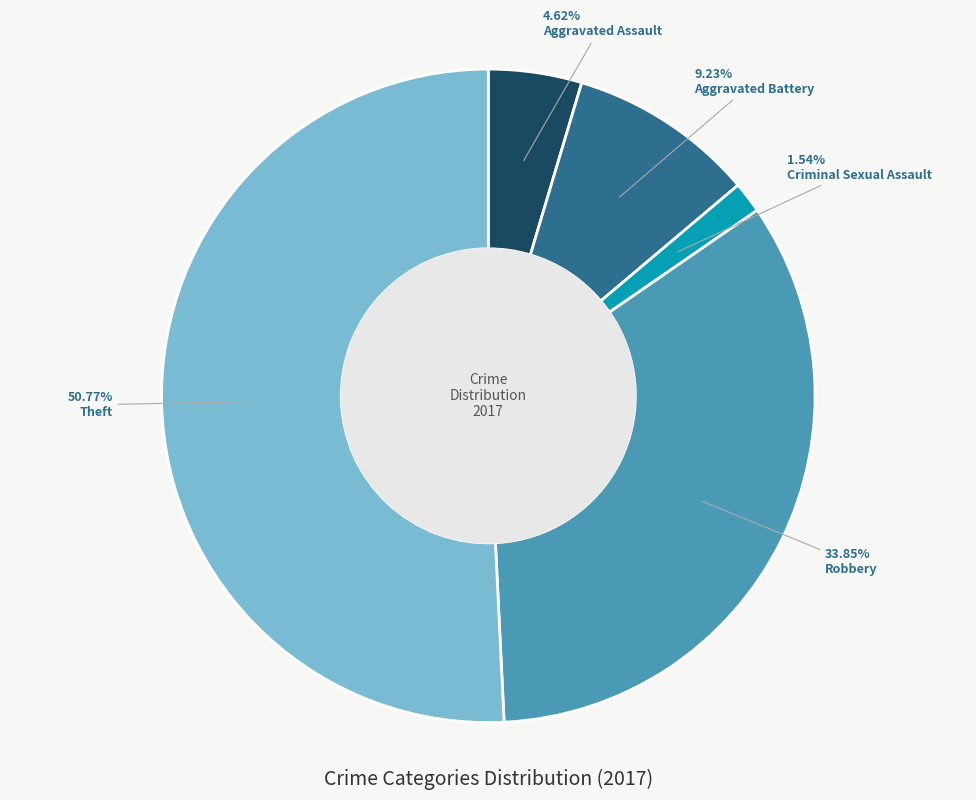

Is there any slice that represents more than half of the pie?

Yes